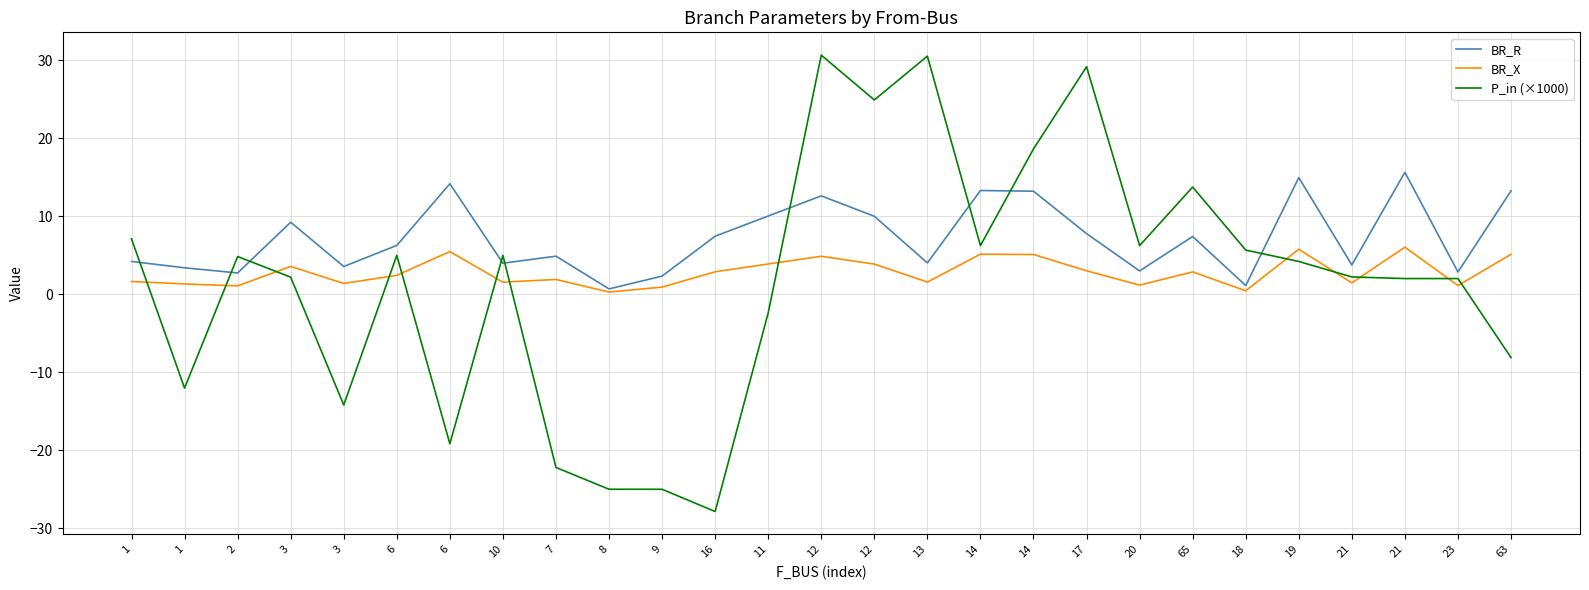

In P_in (×1000), how many points are lower than both neighbors (excluding endpoints)?

7